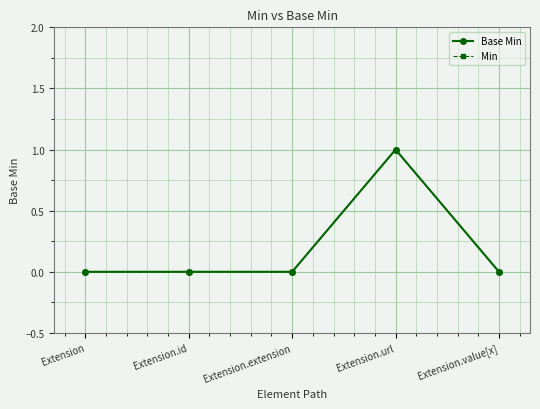

The value of Min at Extension.value[x] is 0. True or false?

True